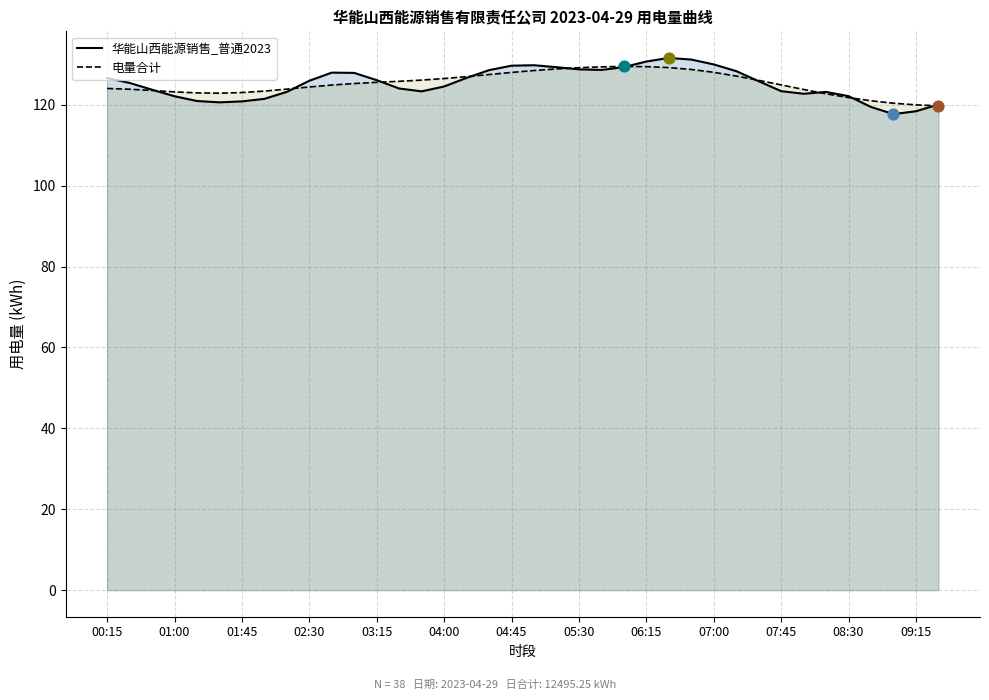

Is the value of 电量合计 at 07:45 greater than the value of 华能山西能源销售_普通2023 at 05:30?

No